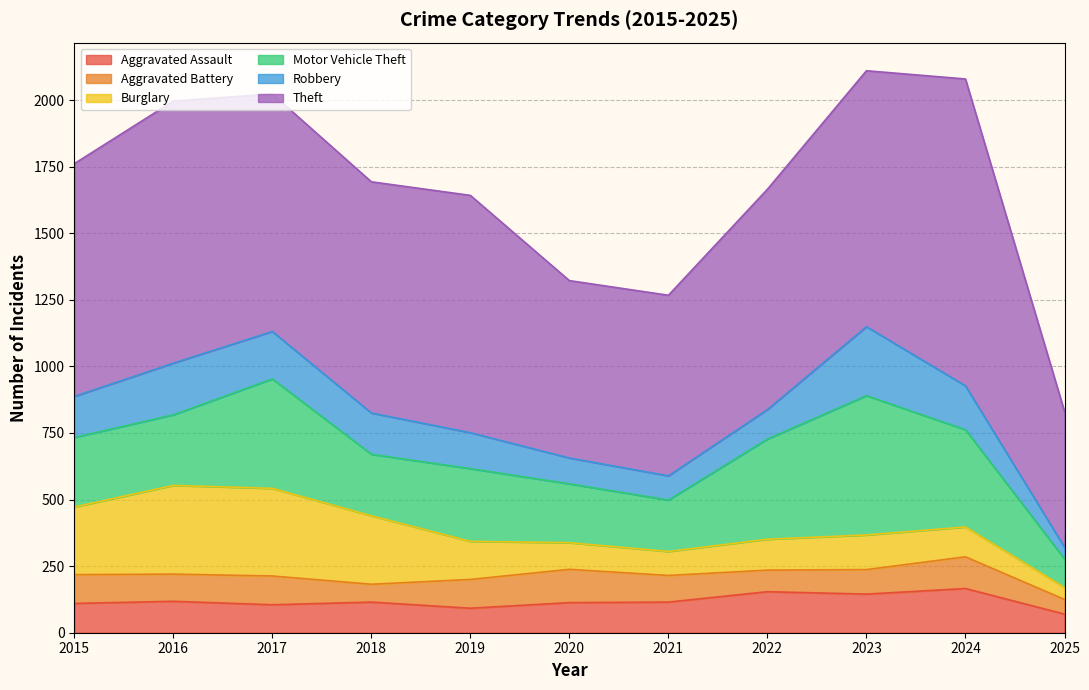

Which series has the largest range (max minus min)?

Theft